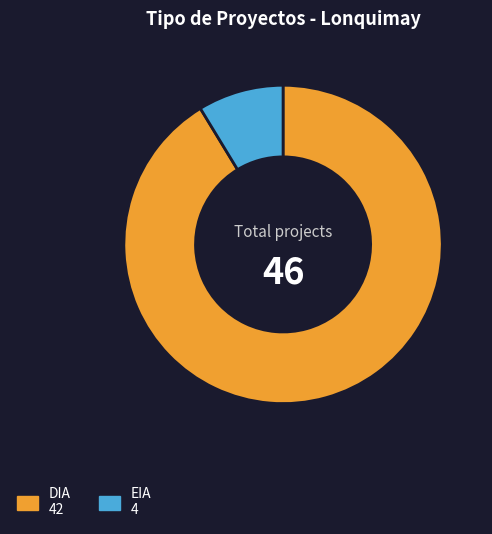

Which category accounts for the majority?

DIA